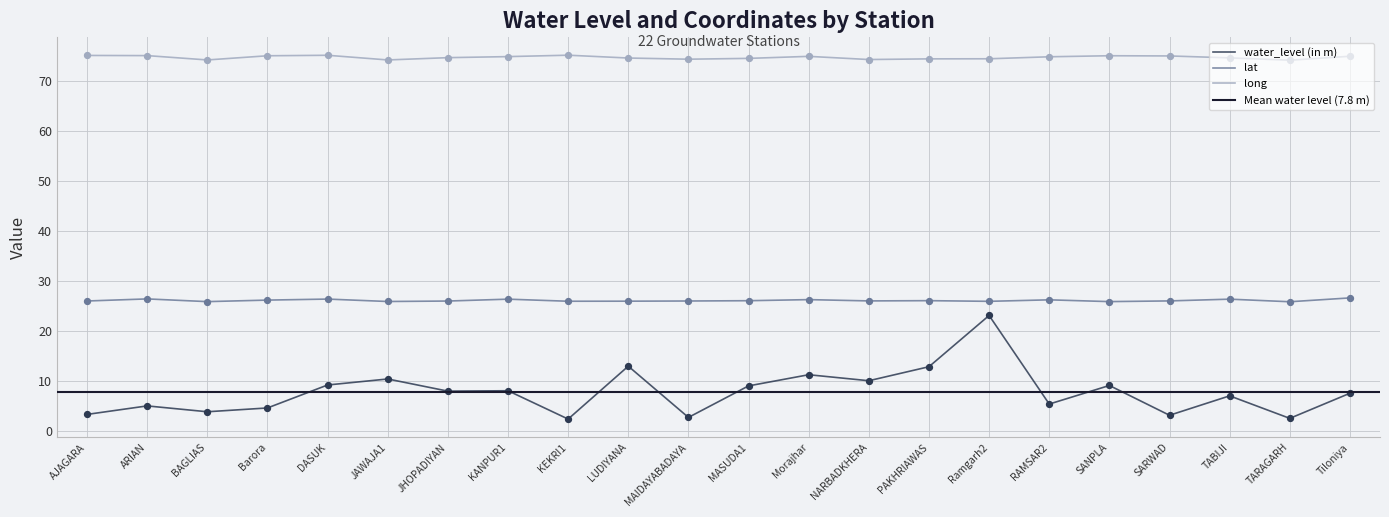

Is the value of long at RAMSAR2 greater than the value of water_level (in m) at Morajhar?

Yes